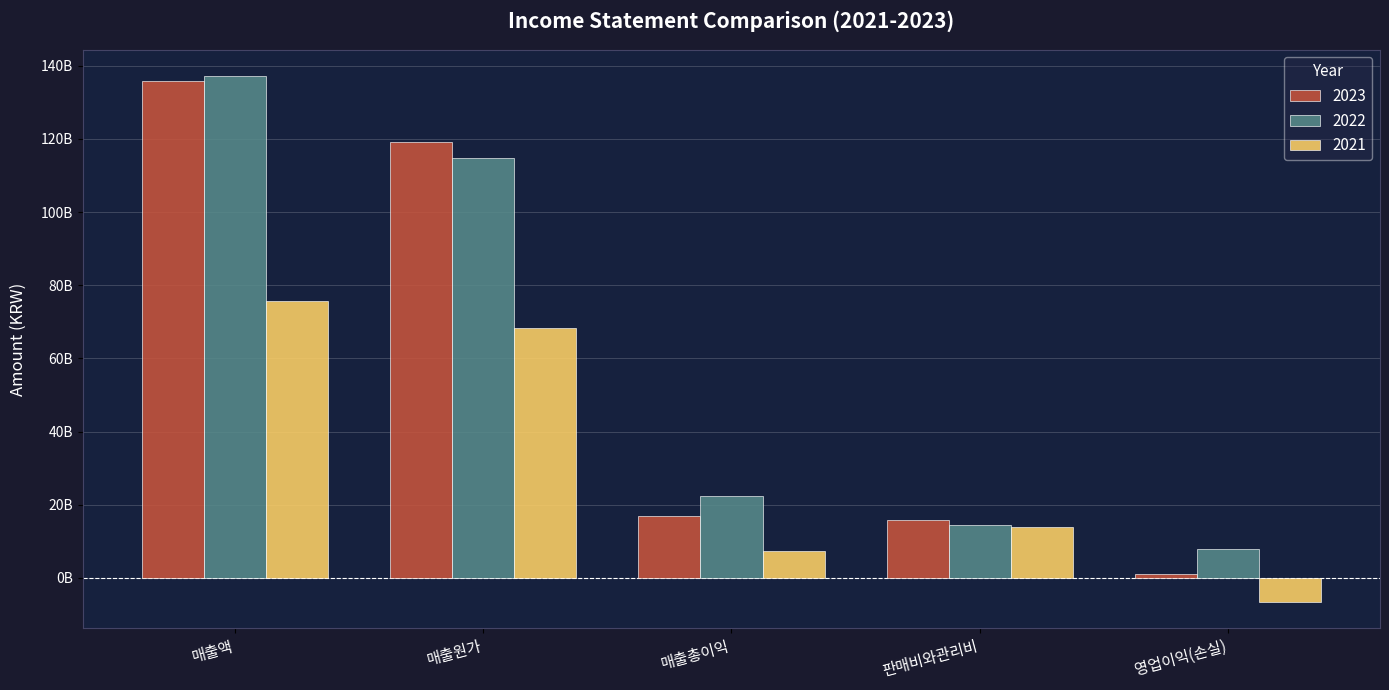

Reading left to right, what are all the values shown in this chart?

2023: 135981756853	119089881287	16891875566	15908970022	982905544
2022: 137224812696	114891112137	22333700559	14563227159	7770473400
2021: 75724704653	68308214012	7416490641	14049718605	-6633227964